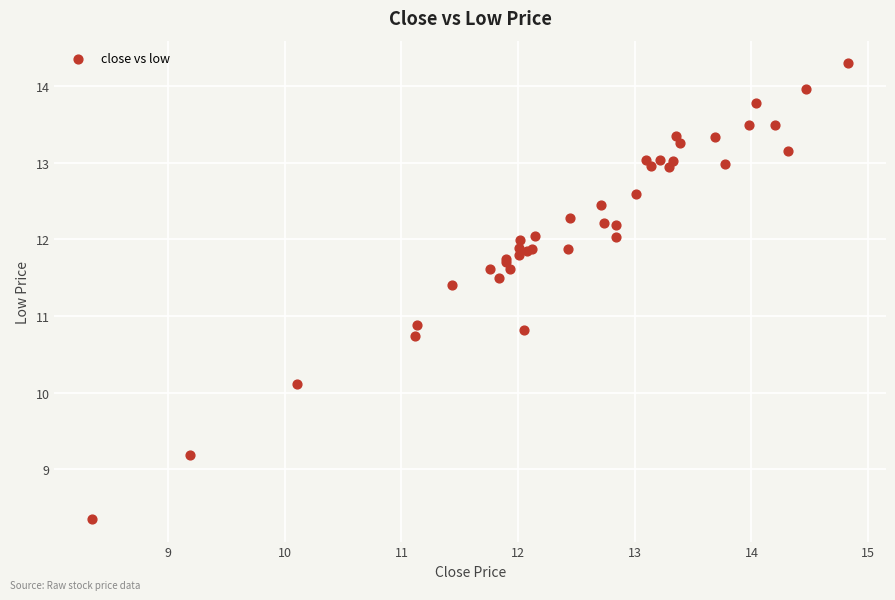

What Y value in the scatter plot is closest to 11?

10.9